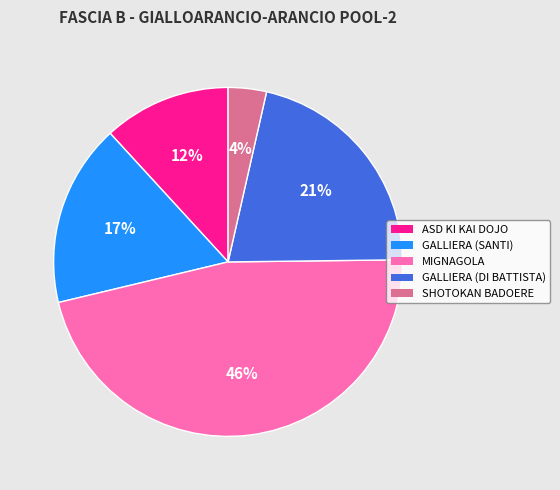

What percentage is the MIGNAGOLA slice, to the nearest percent?

46%